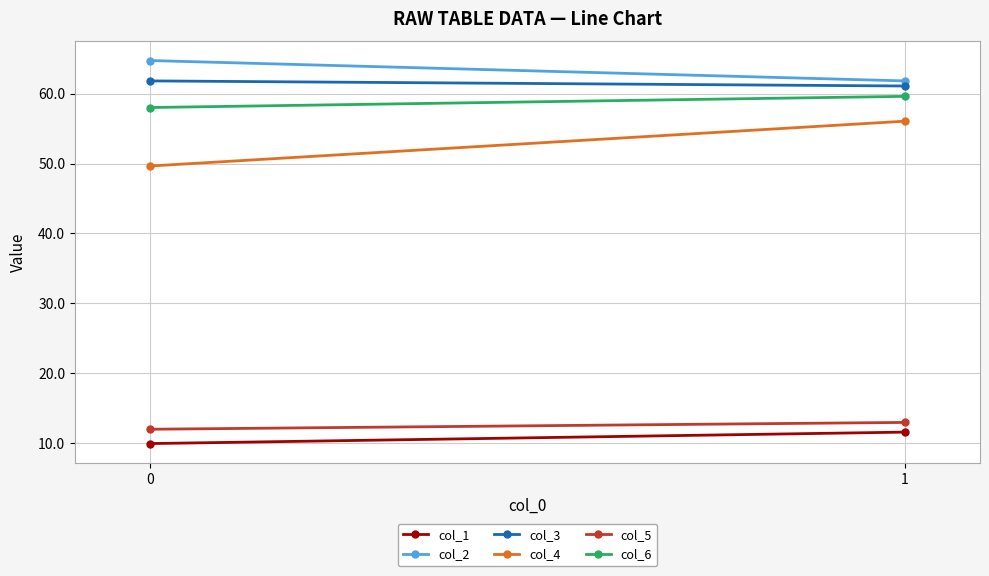

How many values in the col_2 series exceed 64?

1